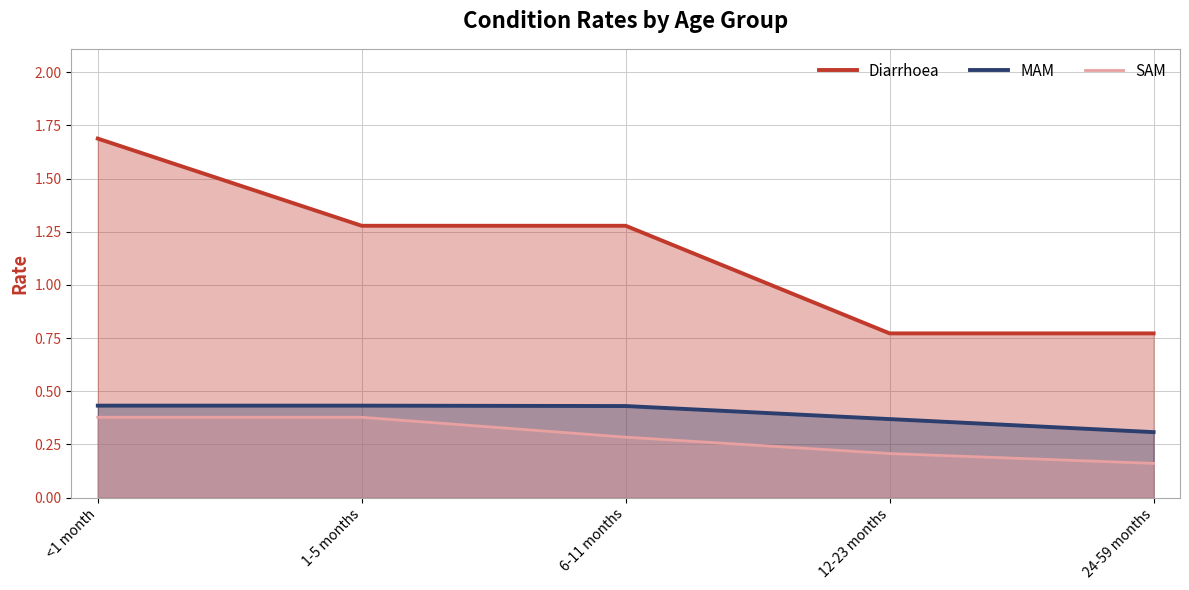

Between 6-11 months and 12-23 months, which series saw the biggest shift?

Diarrhoea